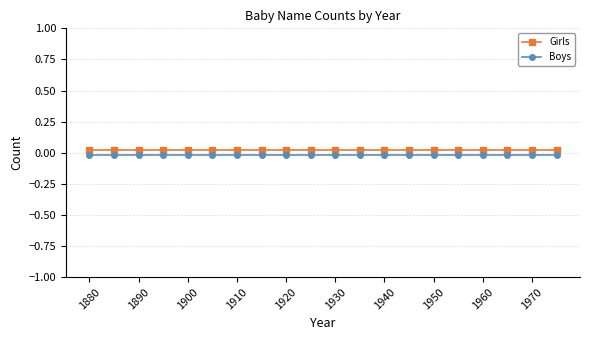

What are all the series names shown in the legend?

Girls, Boys